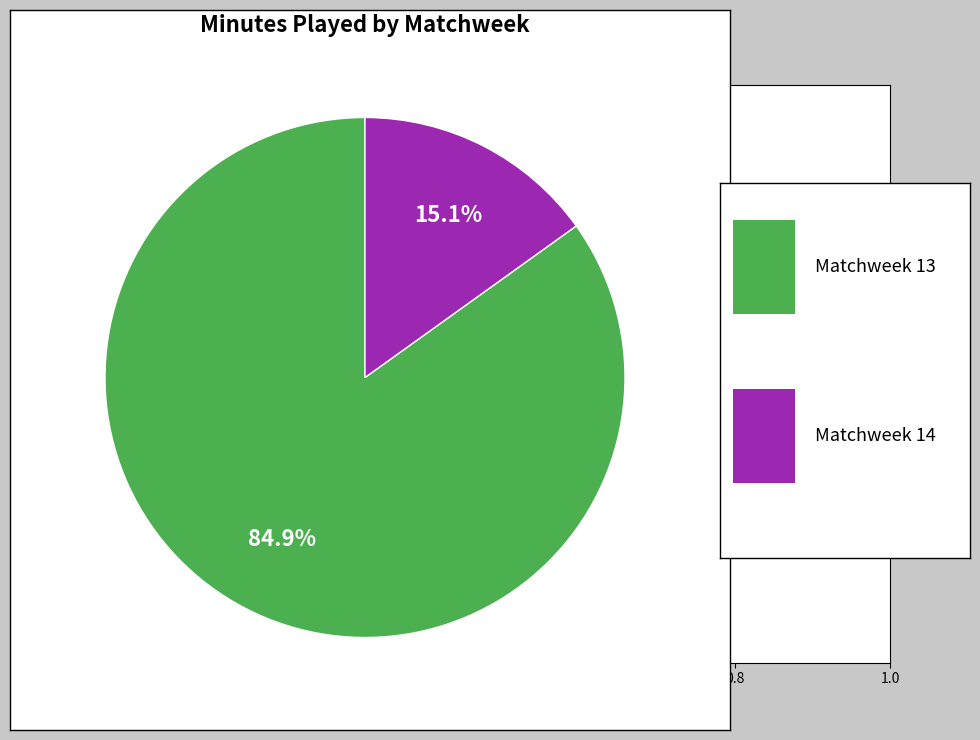

Is there a majority slice in this chart?

Yes